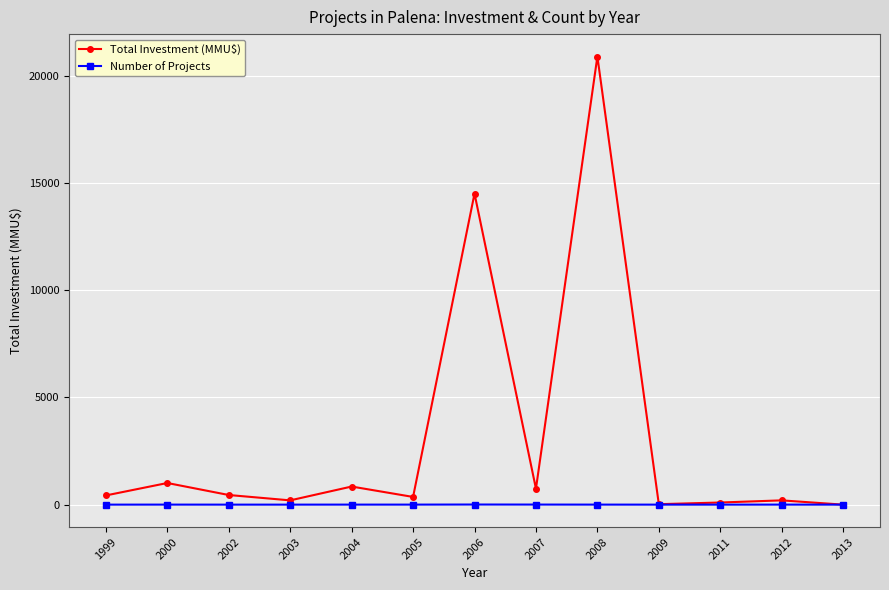

What is the difference between the highest and lowest values at 2009?

21